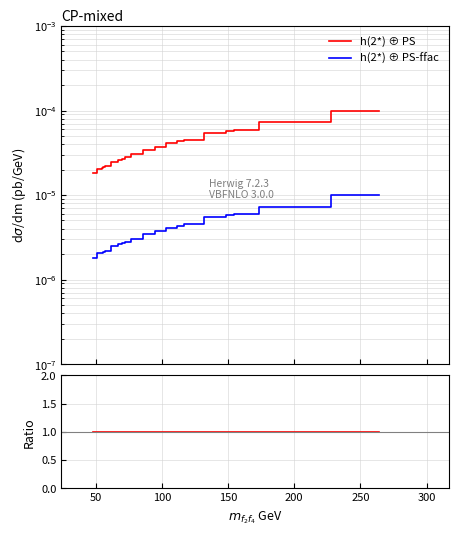

Which series has the widest spread of values?

h(2*) ⊕ PS-ffac